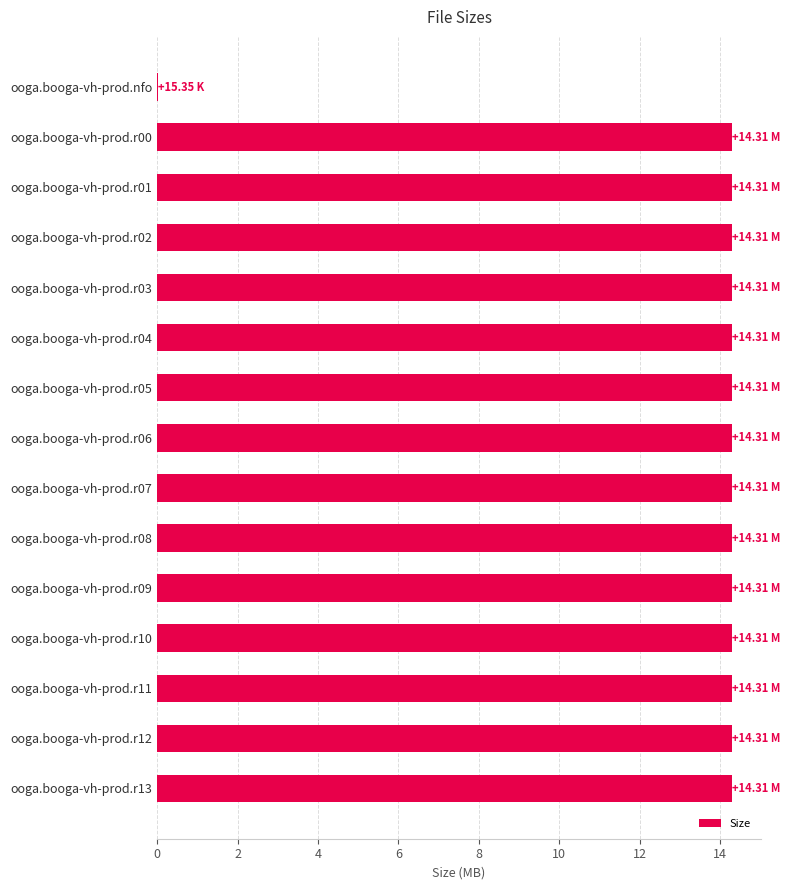

Approximately how many times larger is the value at ooga.booga-vh-prod.r00 compared to ooga.booga-vh-prod.r10?

1.0